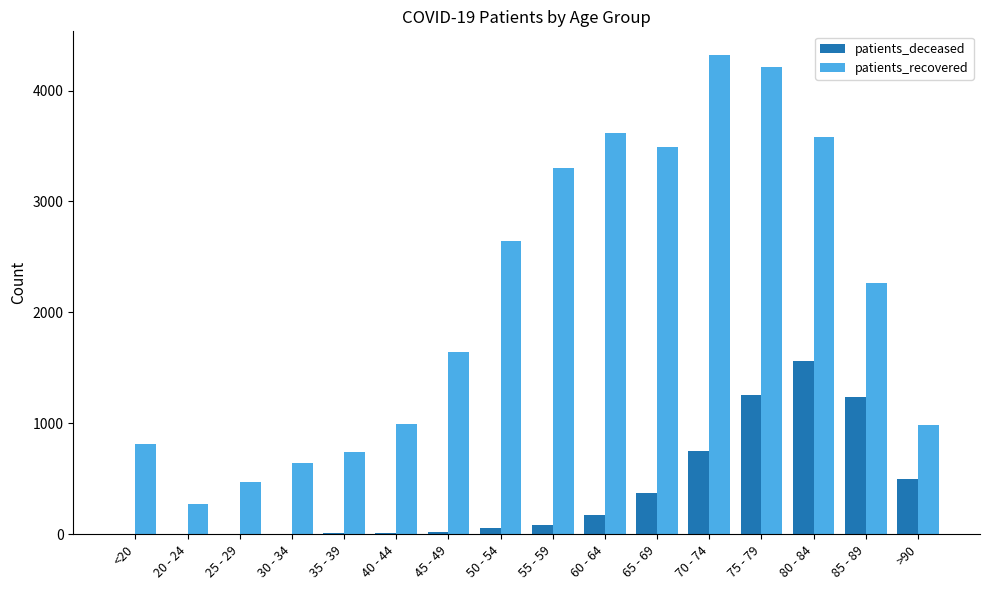

Which series has the largest total across all categories?

patients_recovered